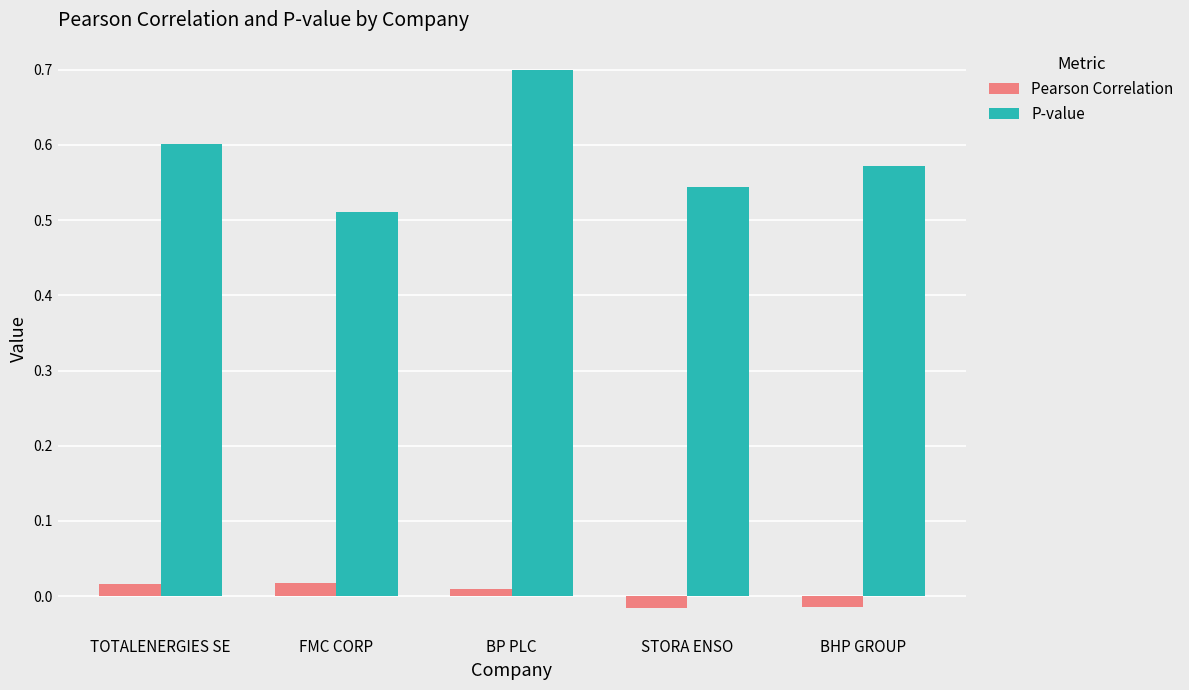

At which category is the sum across all series the highest?

BP PLC